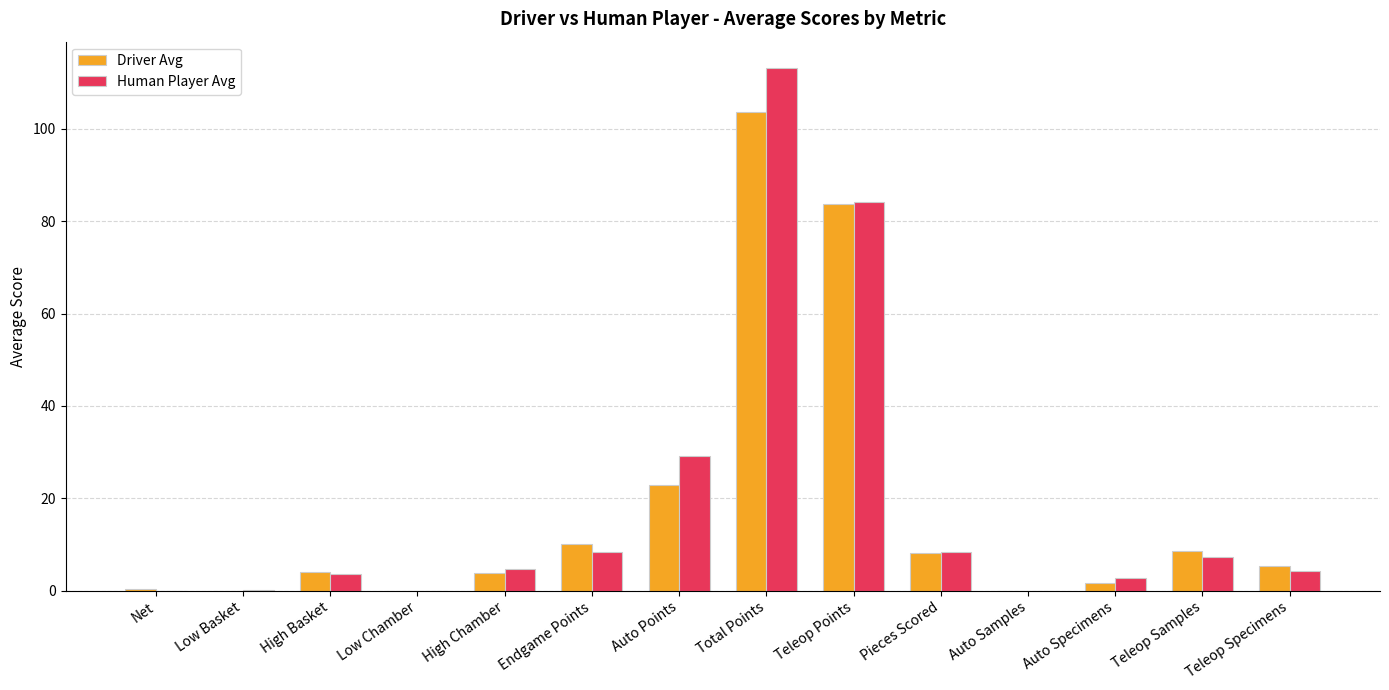

Is it true that Human Player Avg equals -58.5 at Auto Samples?

False